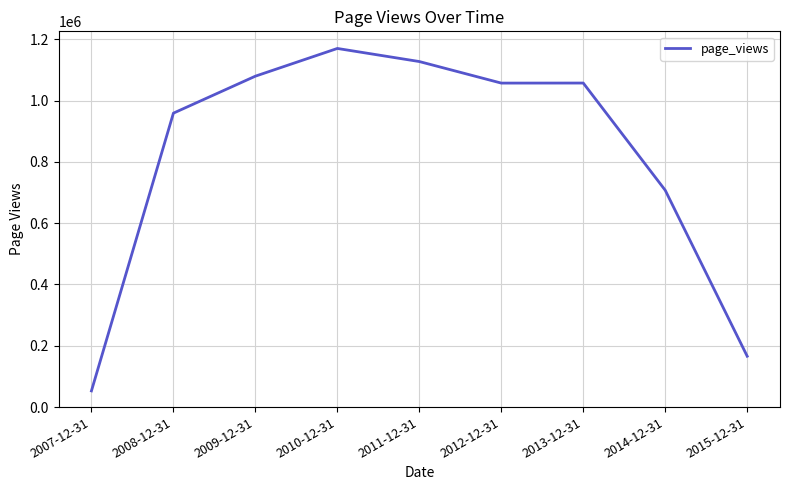

What is the difference between the maximum and minimum values?

1117294